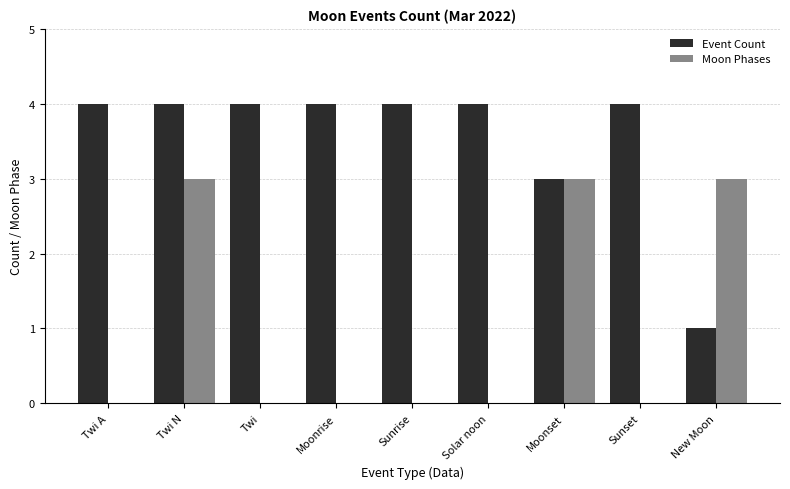

Are the bars grouped side by side (vs. stacked)?

Yes